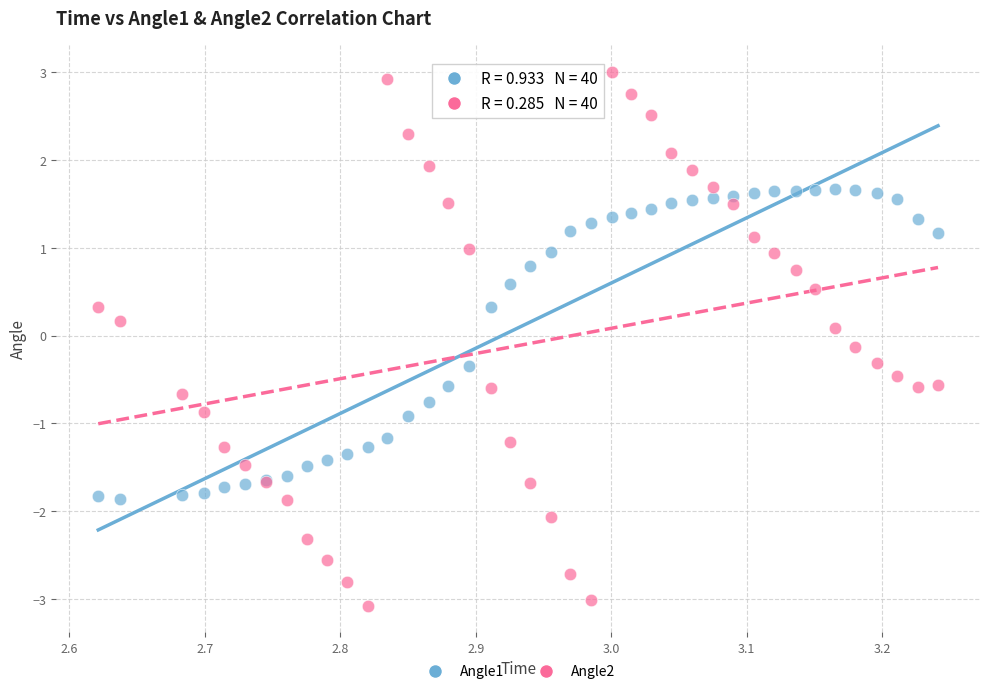

Which series has the widest spread of Y values?

Angle2